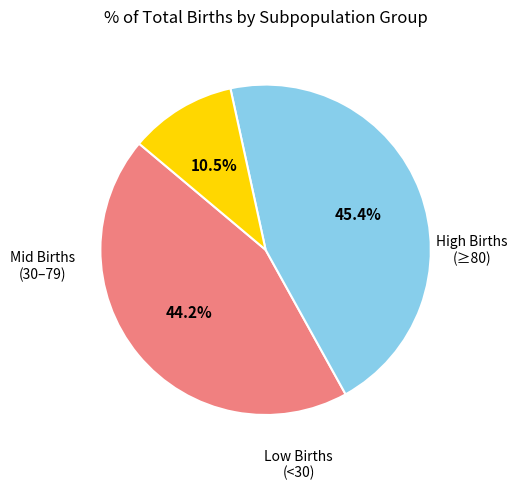

Does any single category account for the majority?

No